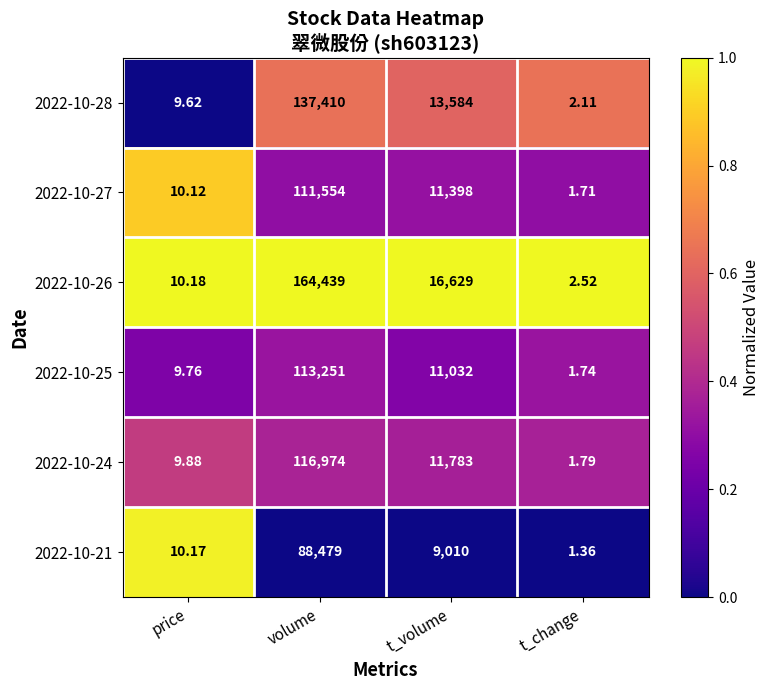

Where is 2022-10-27 nearest to the value 55777?

t_volume